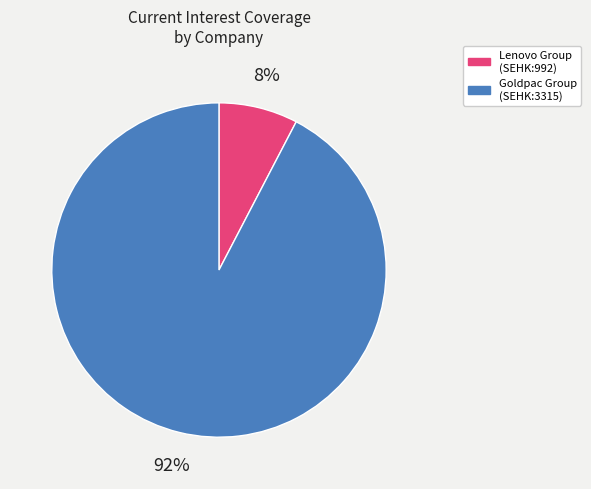

How many slices are in this pie chart?

2